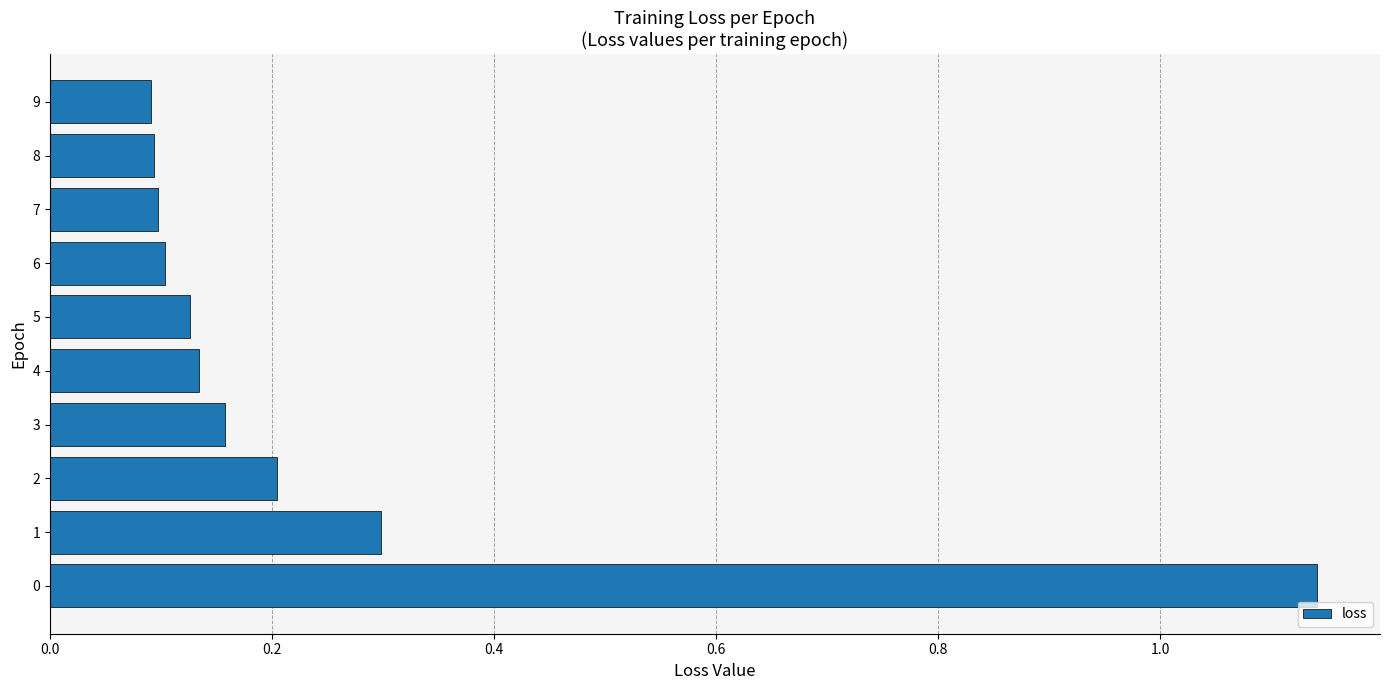

Does the chart contain stacked bars?

No